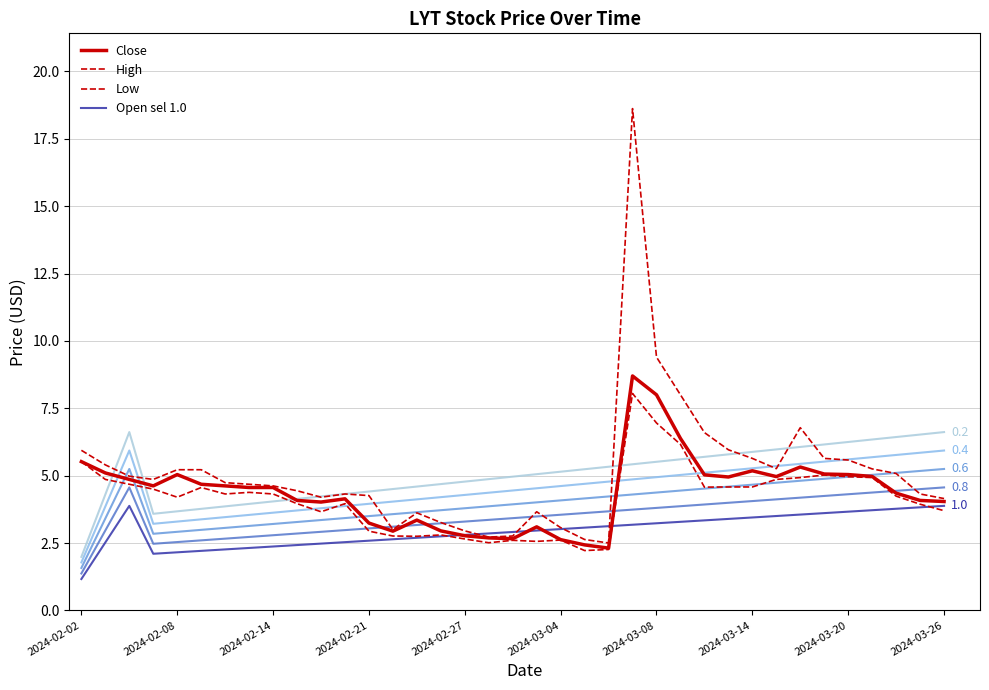

How many lines are shown in the chart?

8